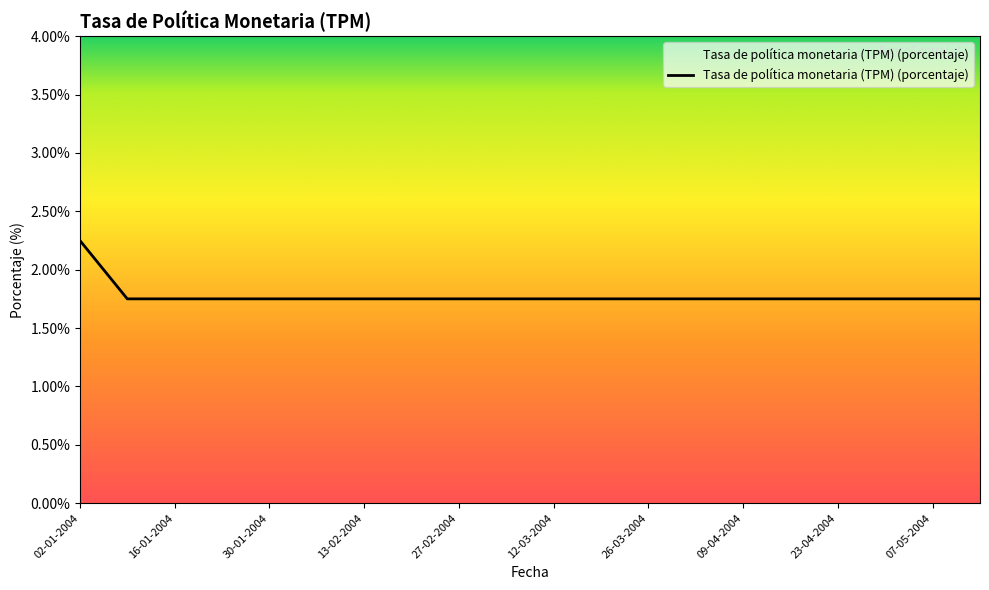

Does the chart display data point markers on the line(s)?

No